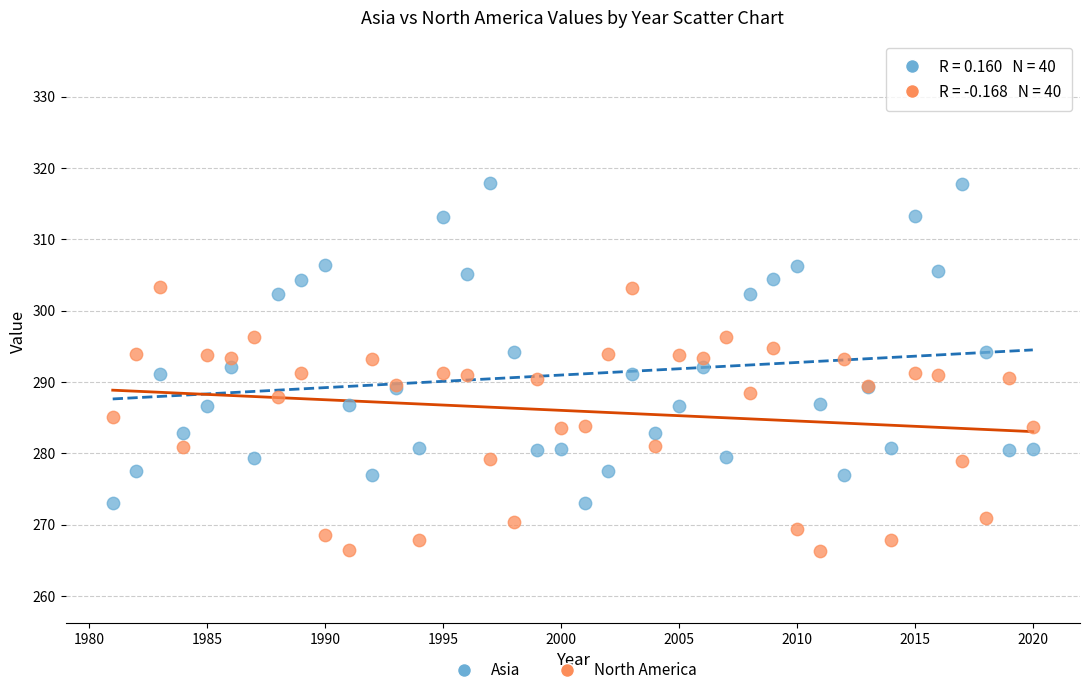

Which series reaches the maximum Y coordinate?

Asia